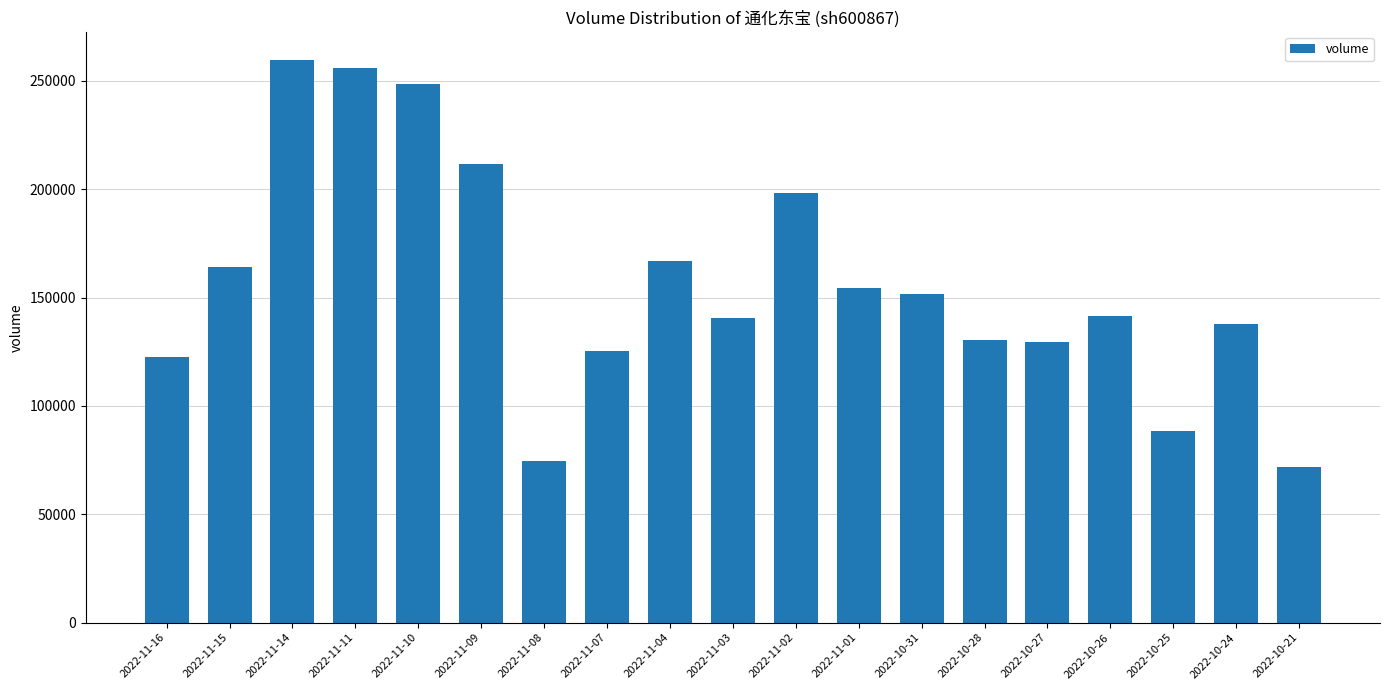

Approximately how many times larger is the value at 2022-11-01 compared to 2022-11-16?

1.3